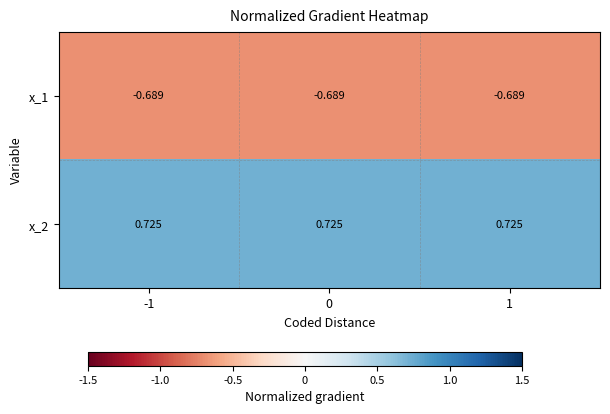

What is the spread (max minus min) of values at -1?

1.4